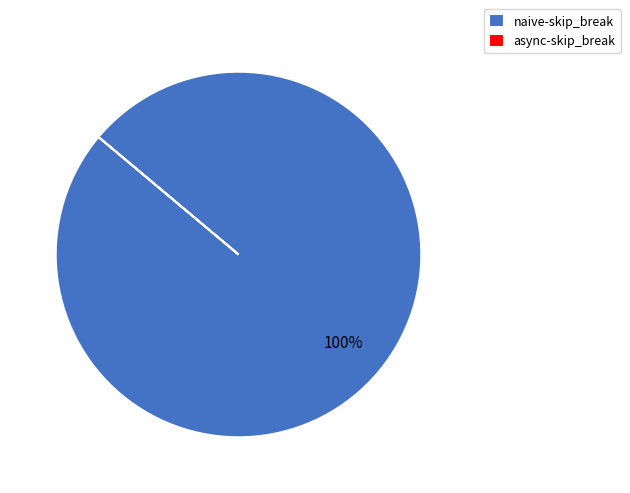

Is it true that naive-skip_break is 100% of the pie?

True